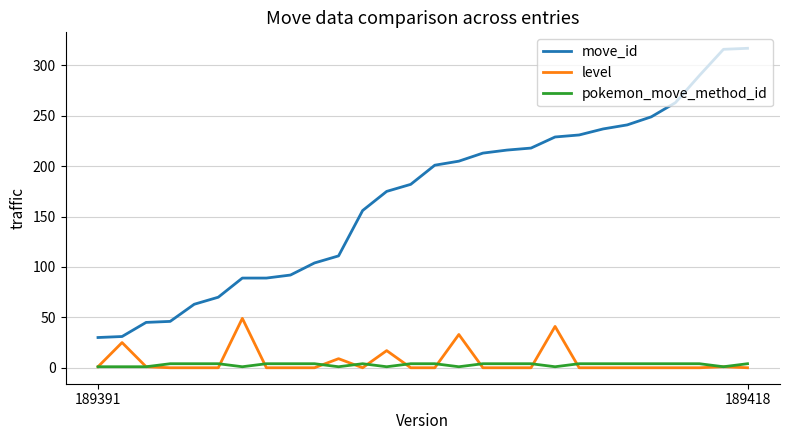

Rank the series by their maximum value, from highest to lowest.

move_id, level, pokemon_move_method_id